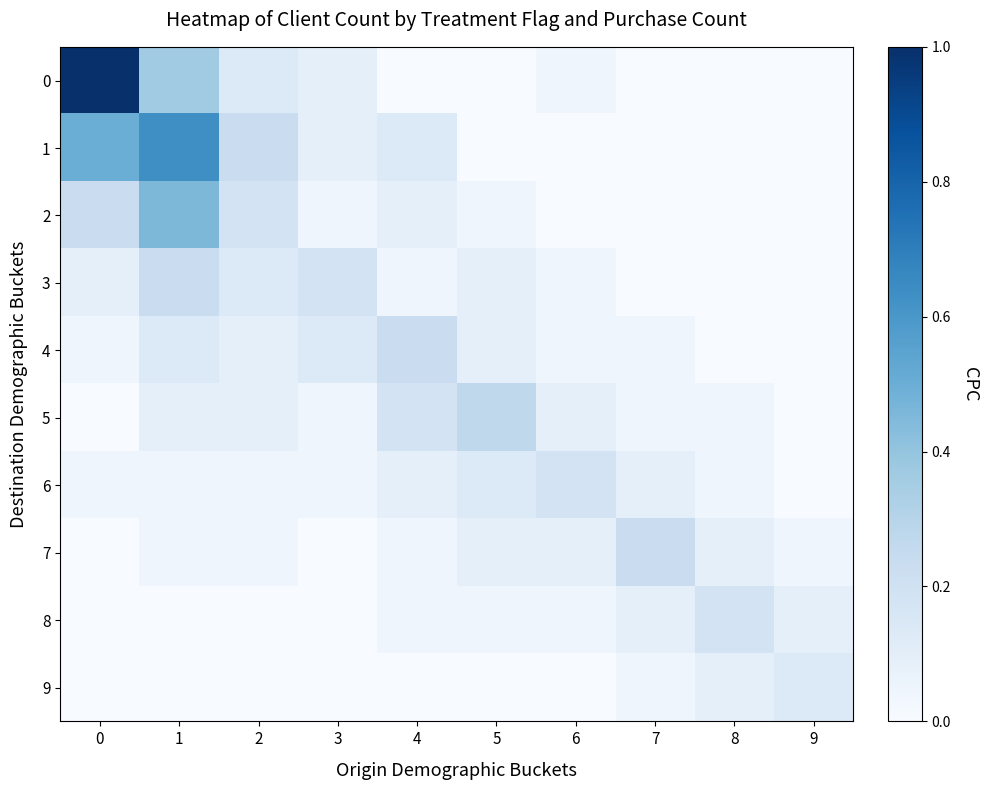

How many categories are shown in the chart?

10